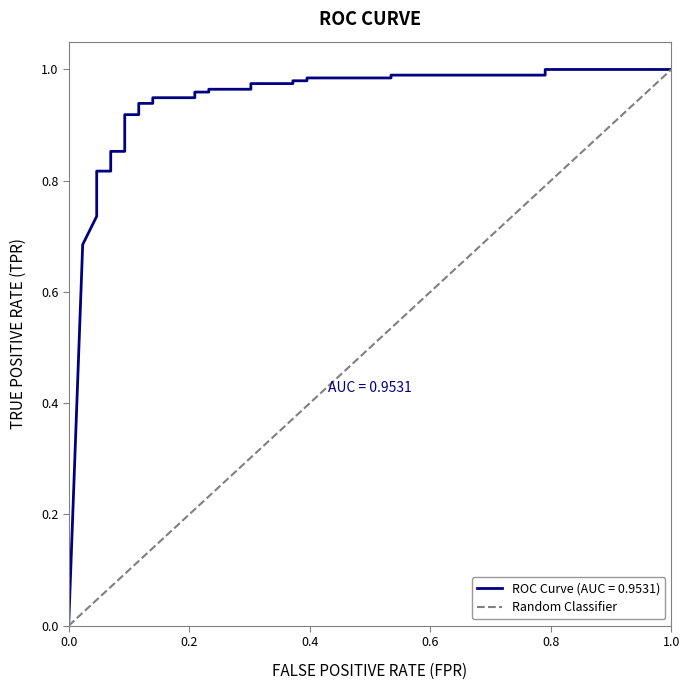

How many categories are shown in the chart?

2